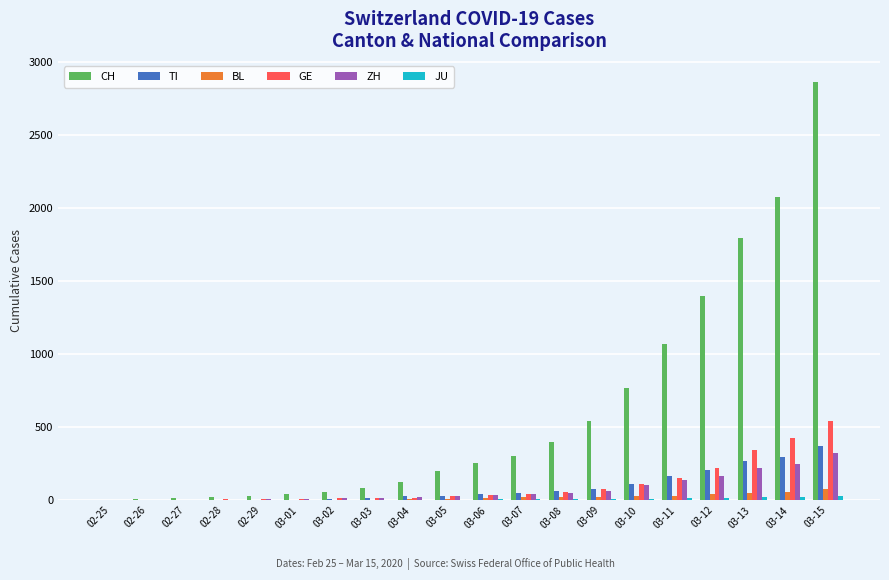

What is the highest value of the TI series?

368